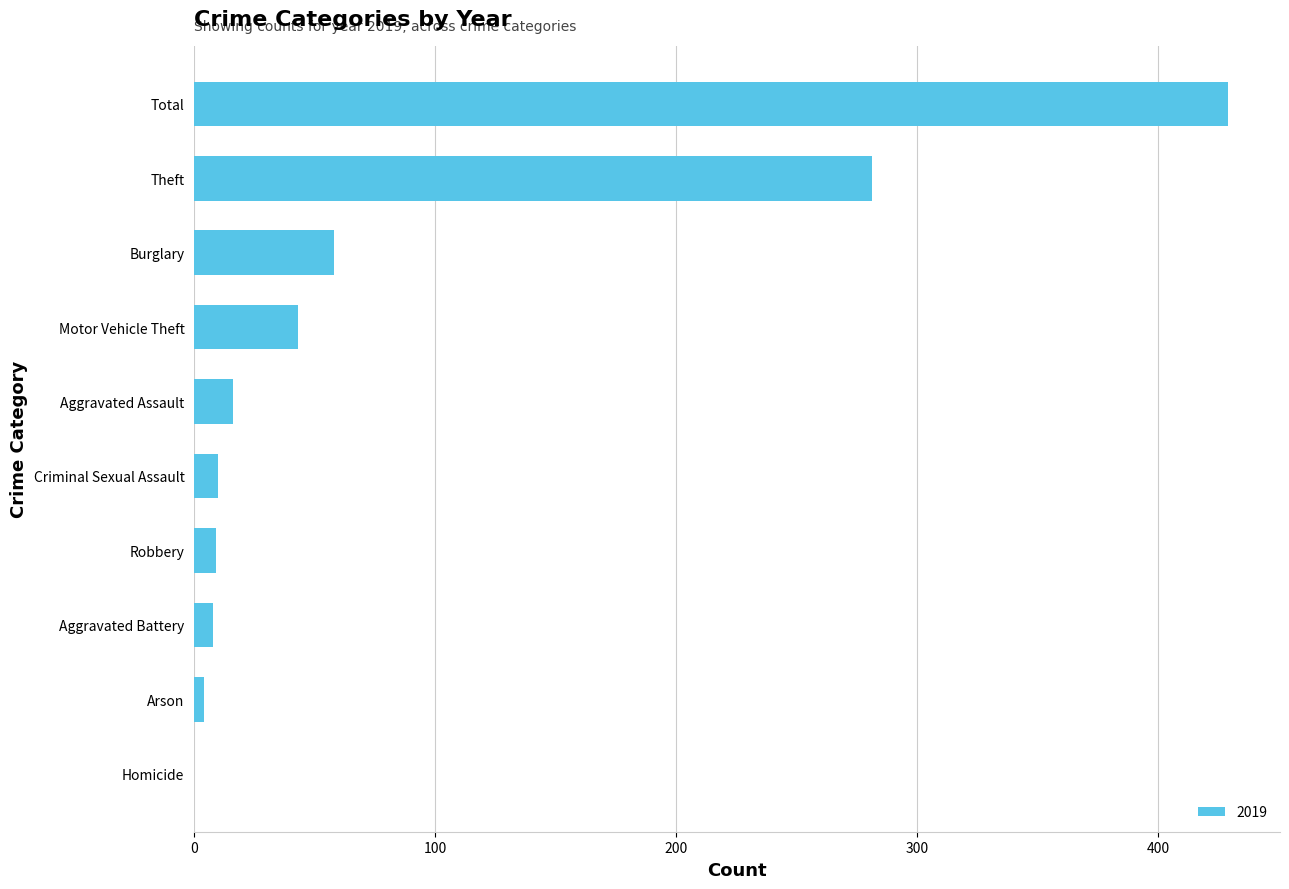

The value at Burglary is 58. True or false?

True